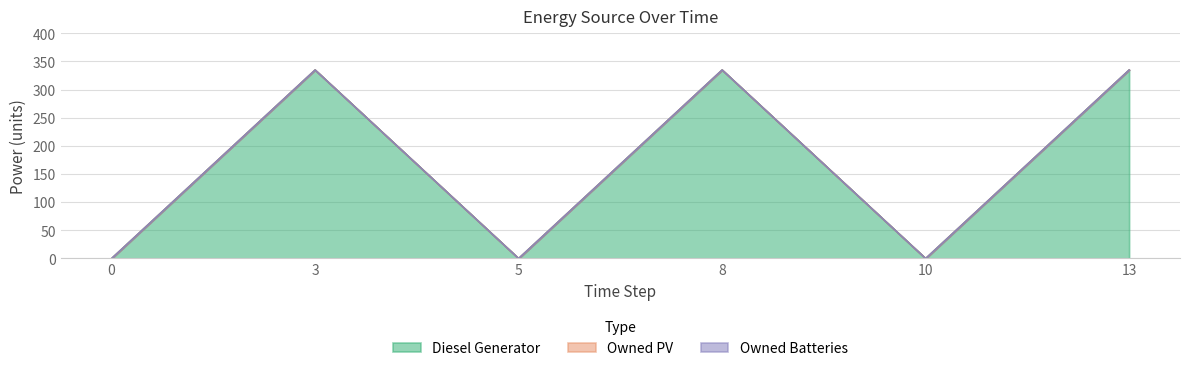

In Diesel Generator, how many points are lower than both neighbors (excluding endpoints)?

2